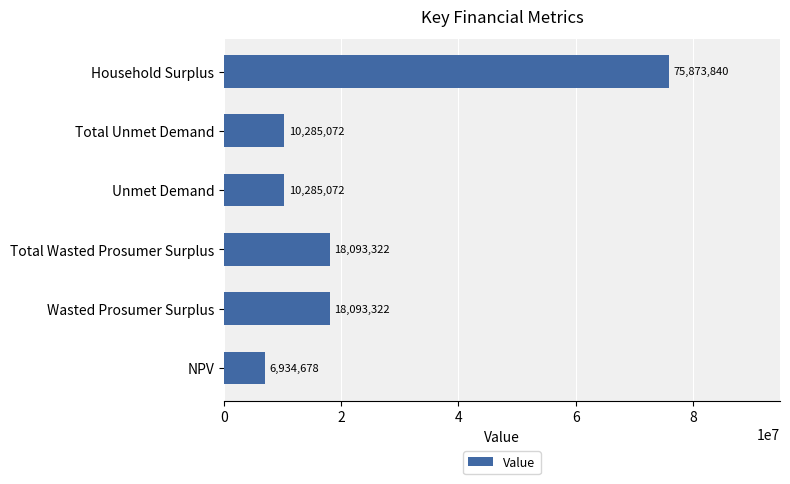

Read the value at Total Unmet Demand.

10285071.6